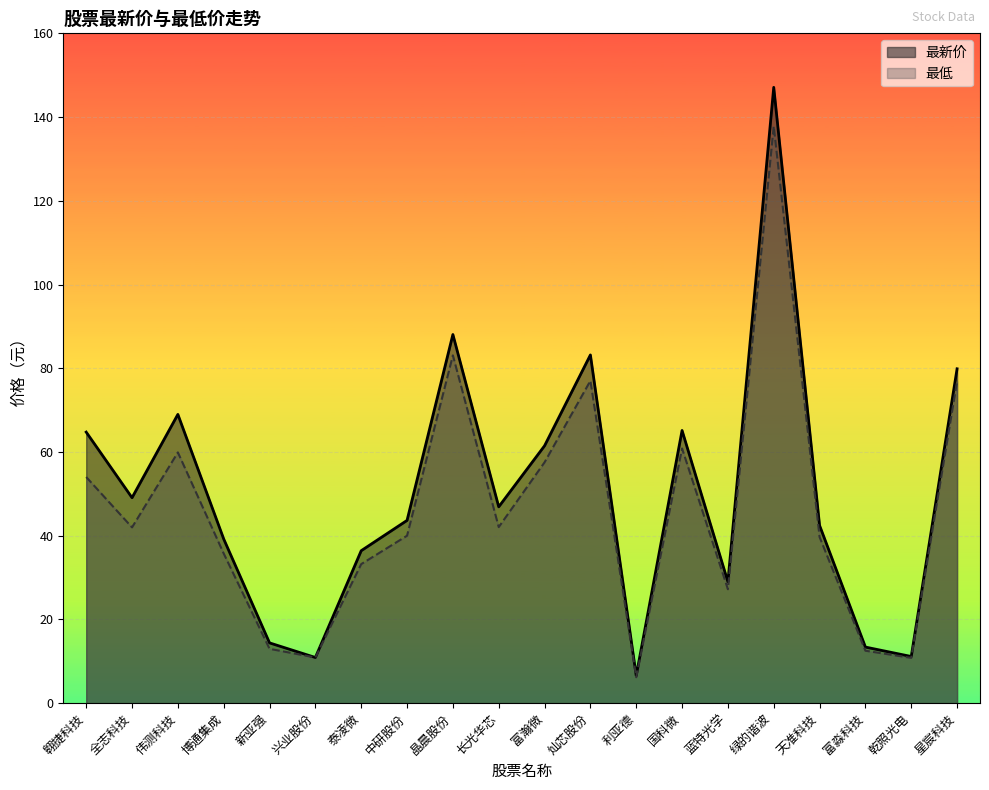

Which category has the highest value across all series?

绿的谐波